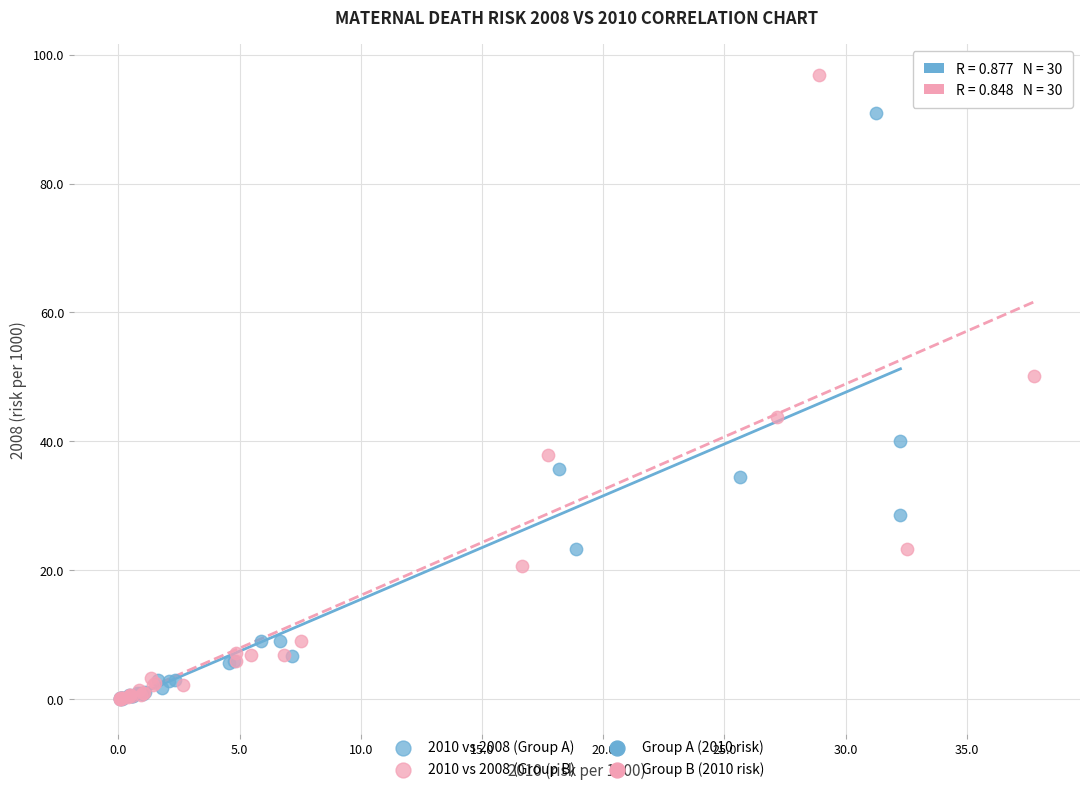

Which series has the widest spread of Y values?

2010 vs 2008 (Group B)